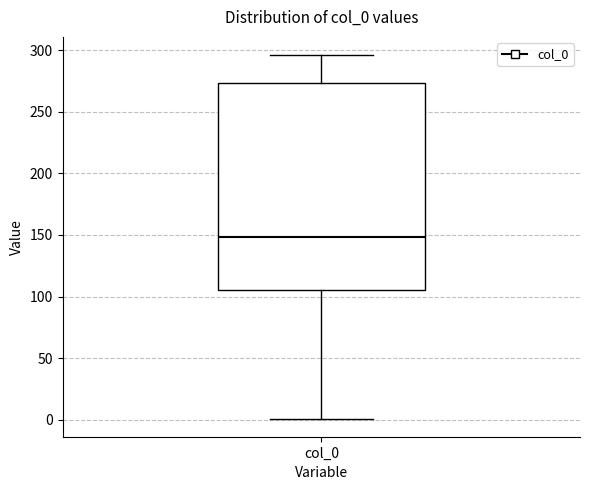

Transcribe this box plot: give where the median line is, the range the box spans, and where the two whiskers end, as read against the y-axis. The values are not printed on the chart, so give them approximately, as read against the axis.

median 150, box 105 to 275, whiskers 0 to 295